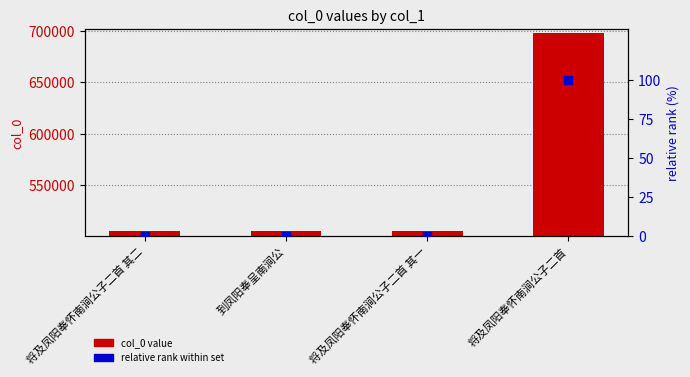

At how many categories does at least one series exceed 186847?

4